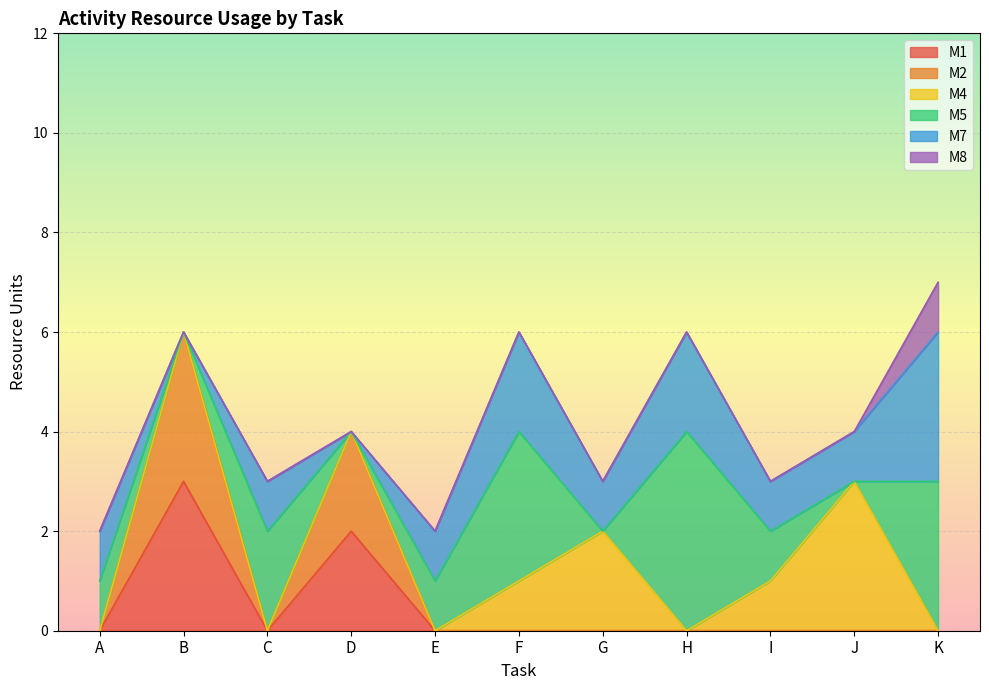

What is the difference between the maximum and minimum values in the M5 series?

4